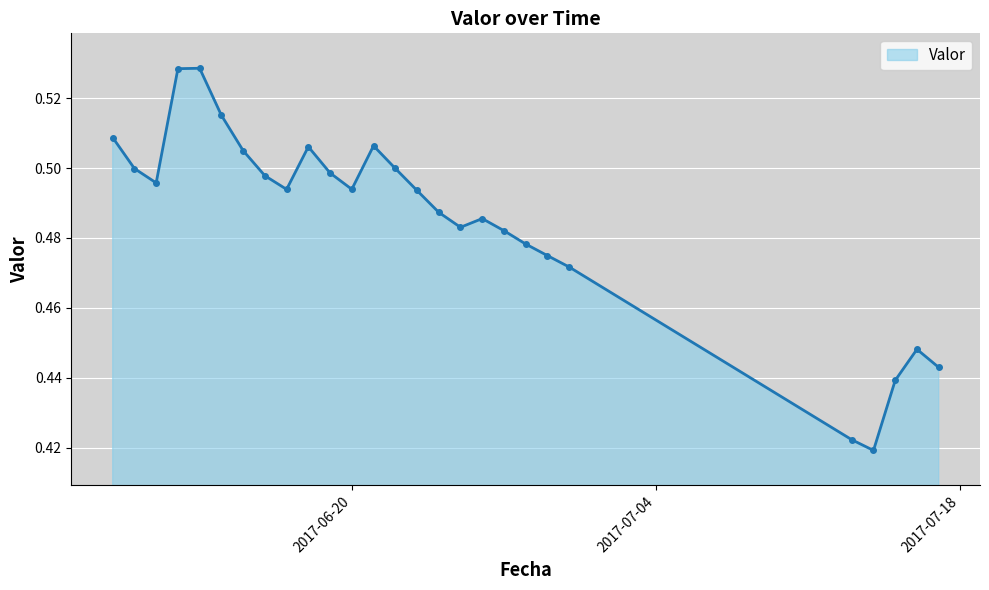

How many values are between 0 and 1?

27